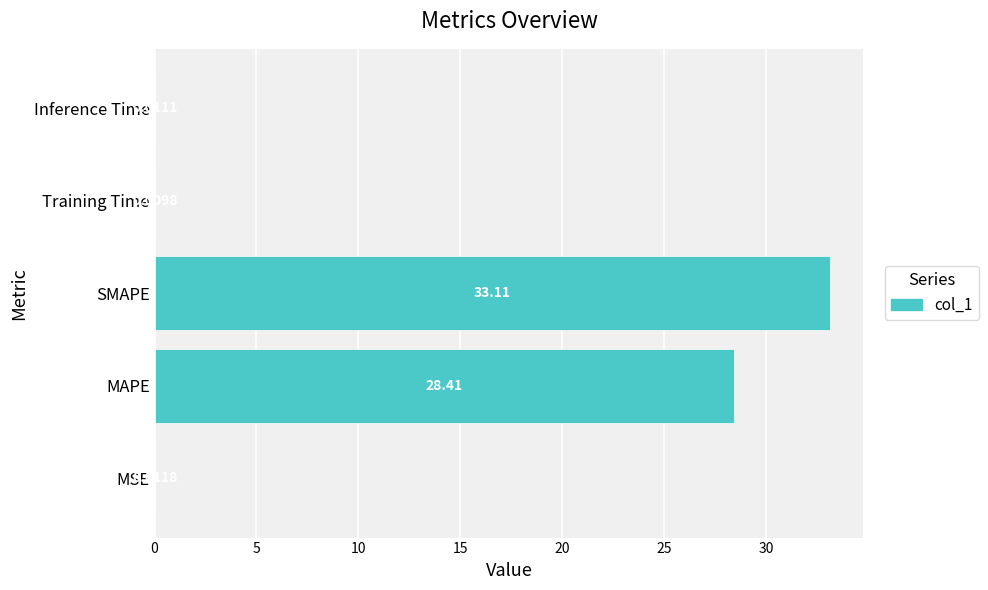

Which category has the highest value across all series?

SMAPE